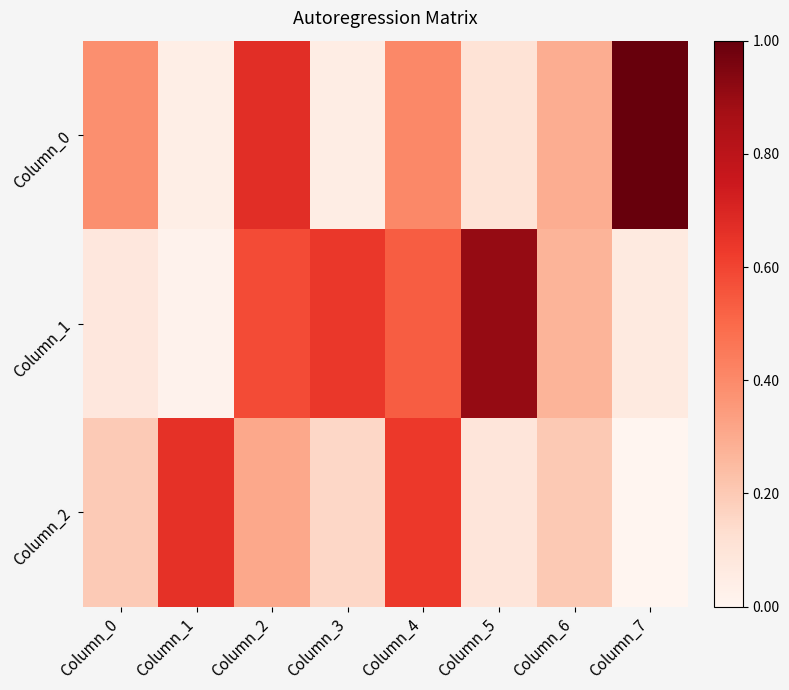

Between Column_0 and Column_4, which is larger?

Column_4